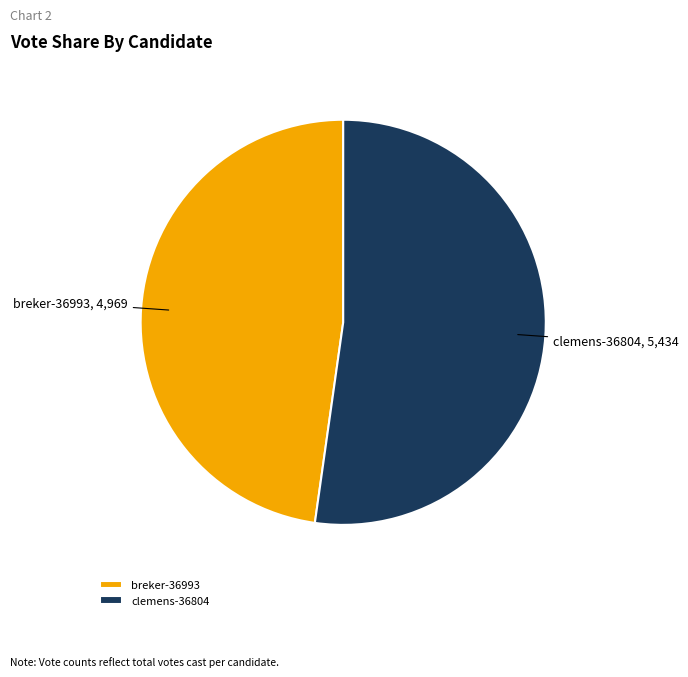

What is the smallest slice in the pie chart?

breker-36993